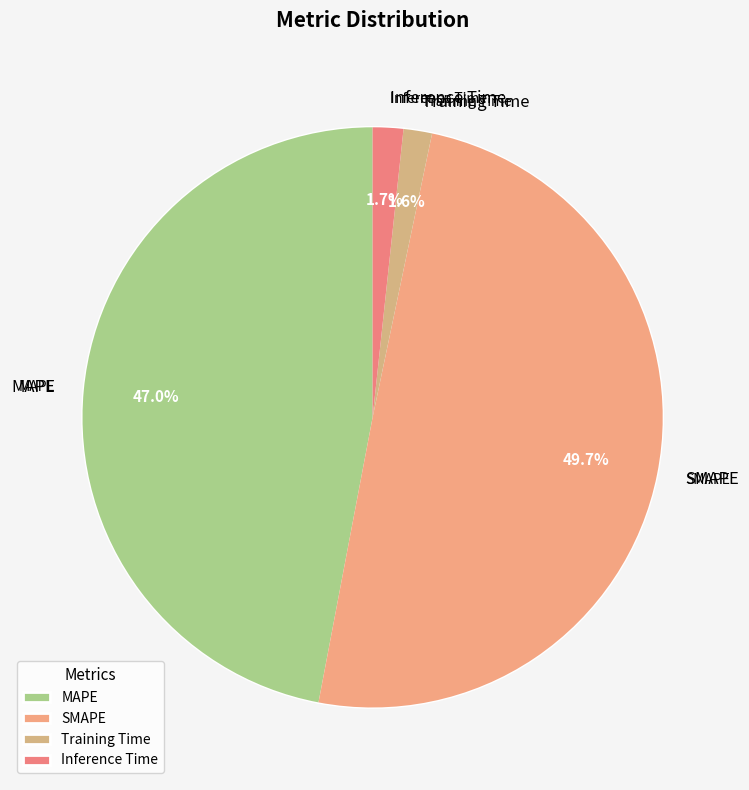

Is it true that Training Time is 1% of the pie?

False